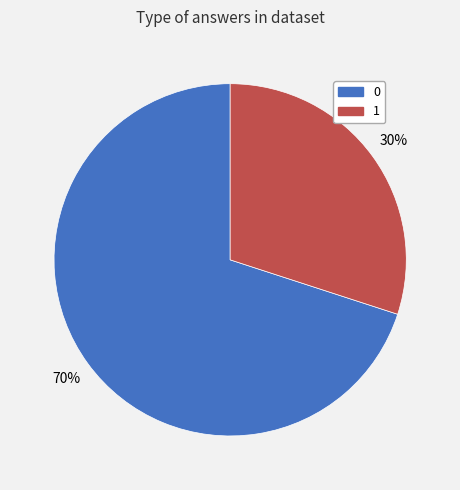

Is it true that 1 is 30% of the pie?

True